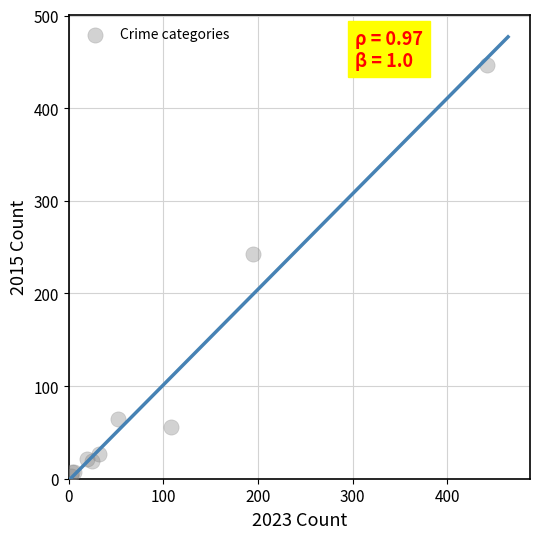

What Y value in the scatter plot is closest to 225?

243